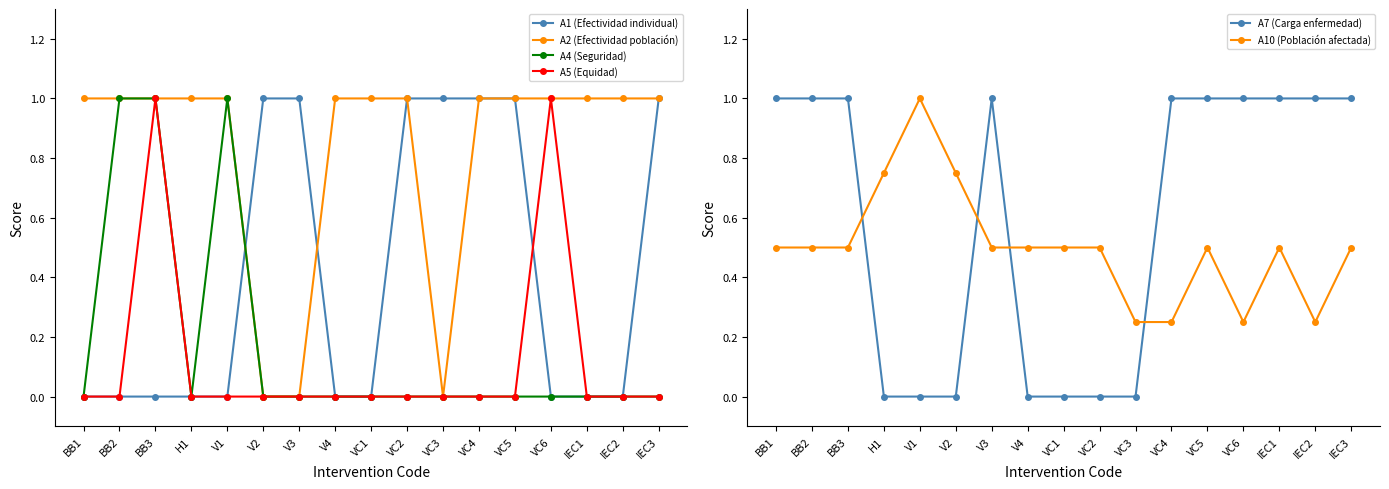

How many categories are shown in the chart?

17